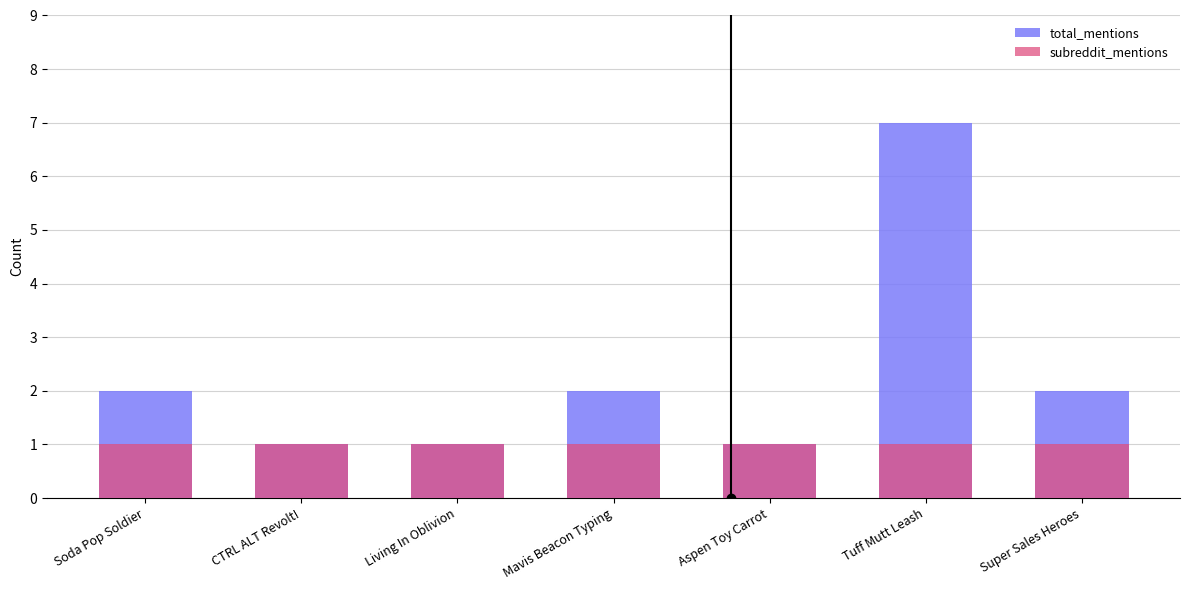

At how many categories does at least one series exceed 1?

4